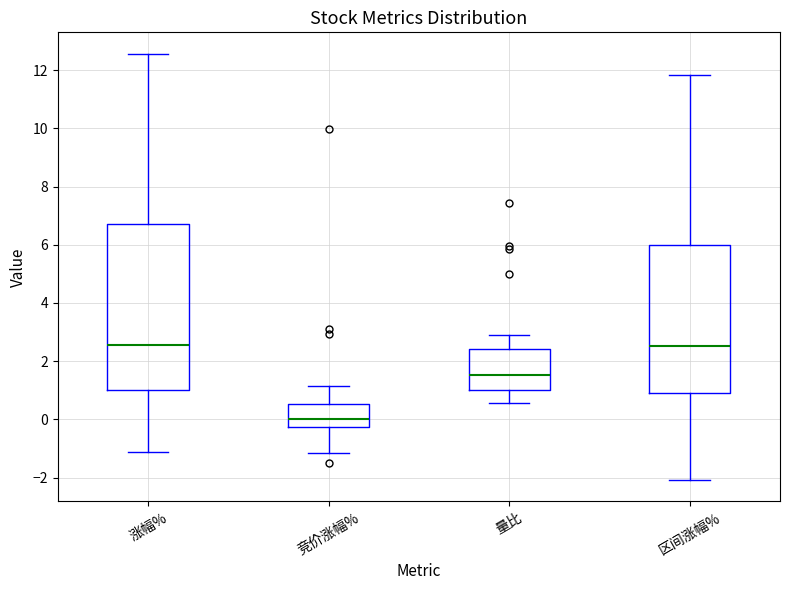

Which box is the tallest, from its lower edge to its upper edge?

涨幅%